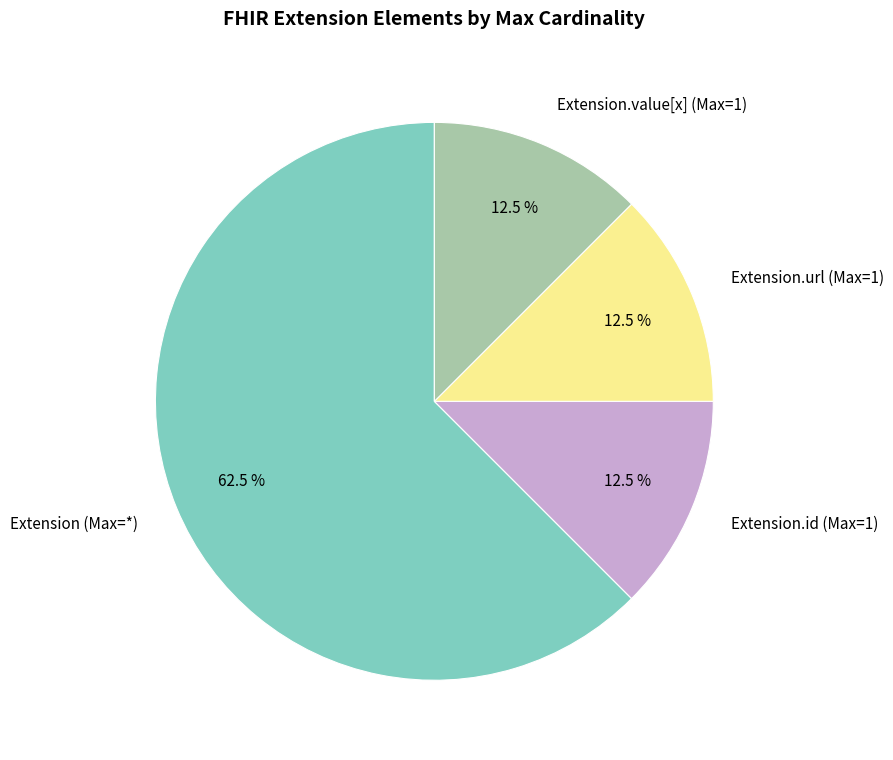

How many slices are in this pie chart?

4